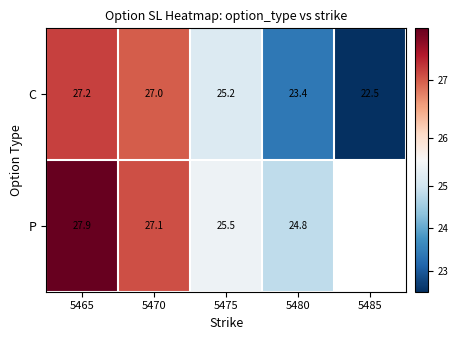

Rank the series at 5480 from lowest to highest value.

C, P